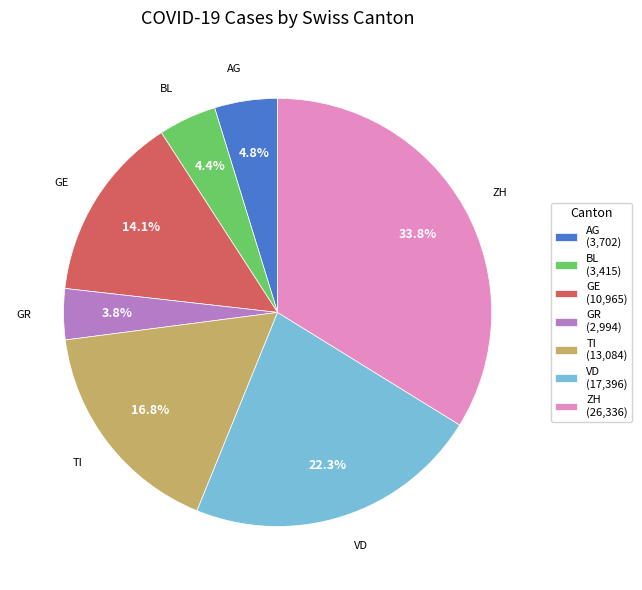

What percentage do TI (13,084) and VD (17,396) together represent?

39.1%